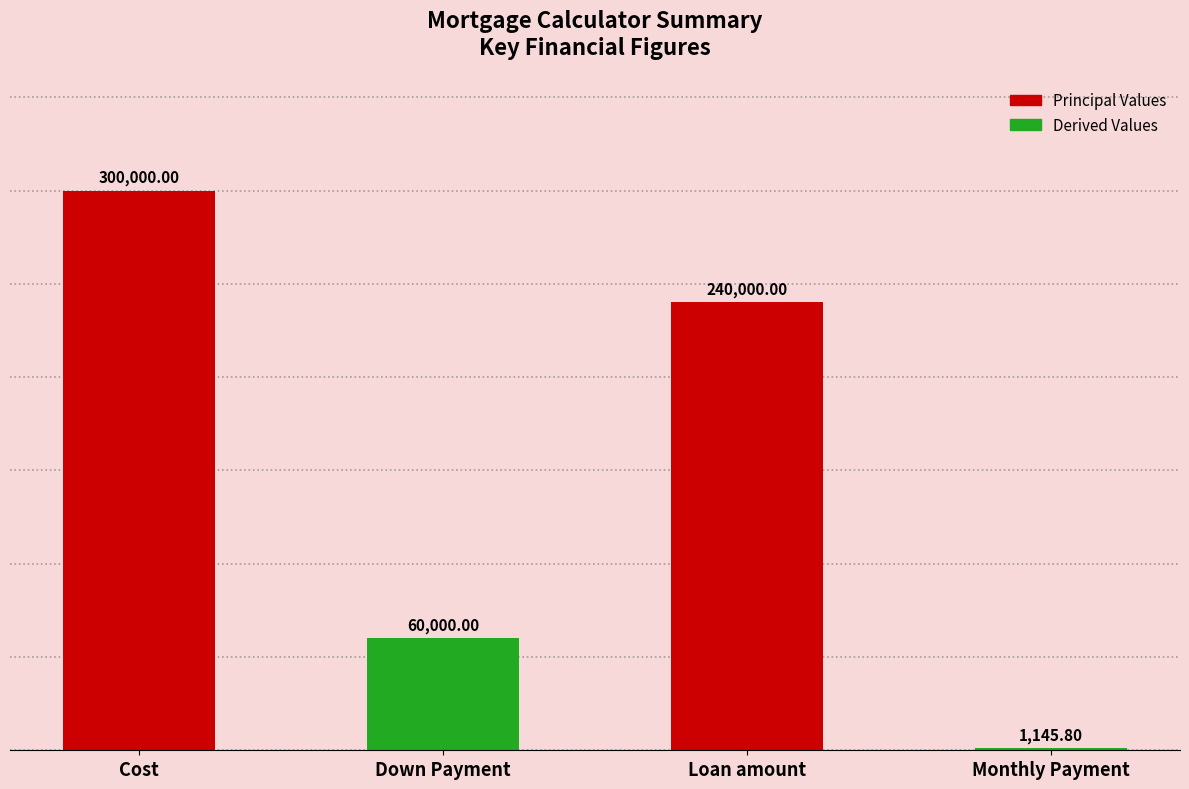

What position from the right is Cost?

4